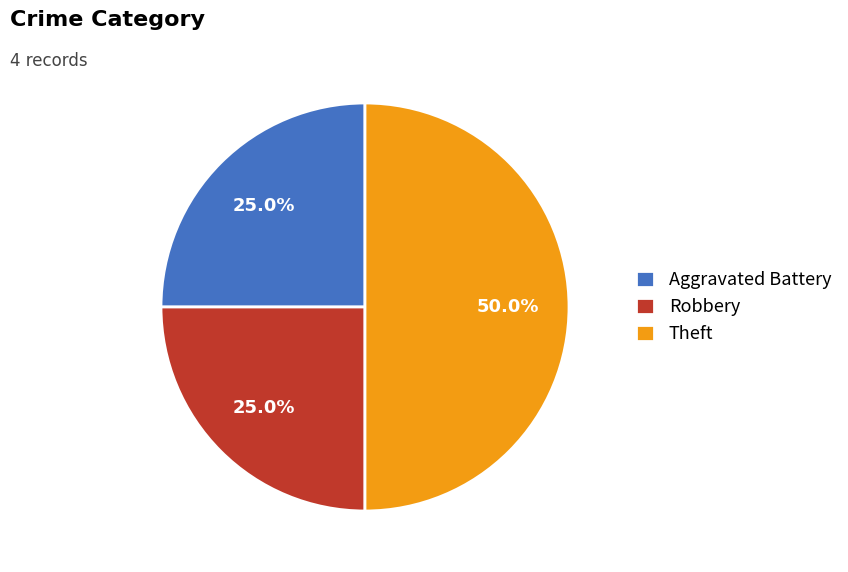

What percentage is NOT represented by Robbery?

75.0%